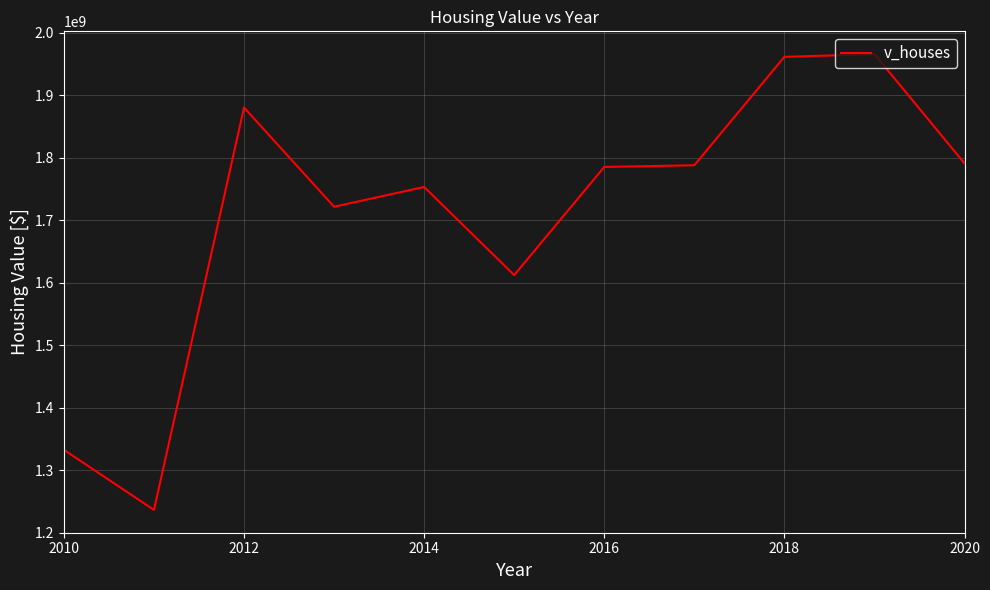

What is the maximum value shown in the chart?

1966115800